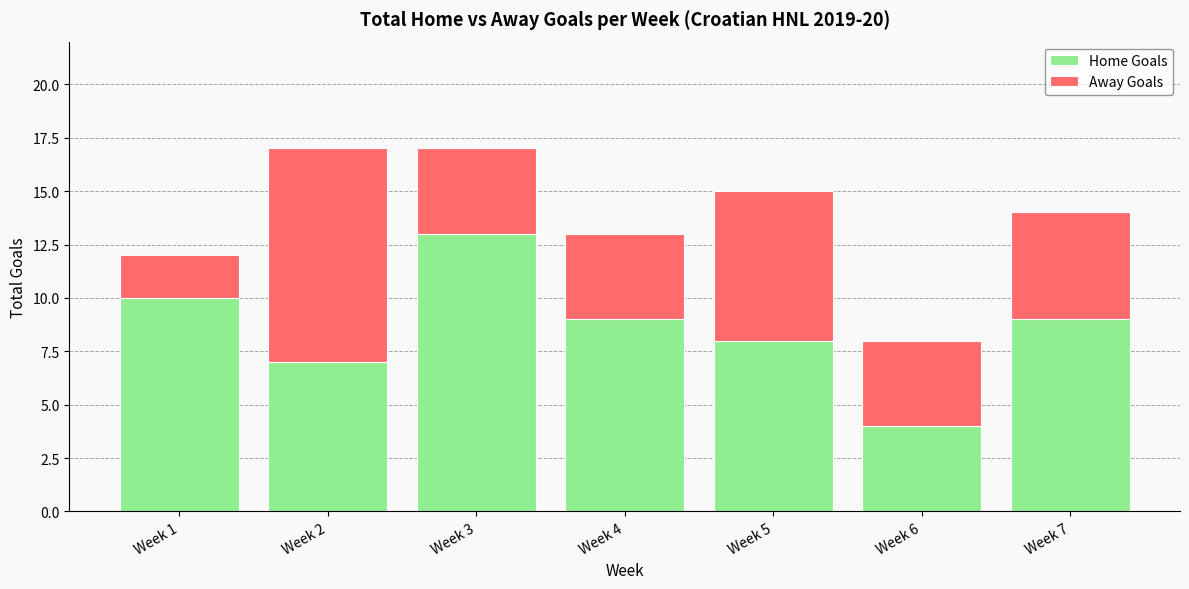

Does the chart contain any negative values?

No